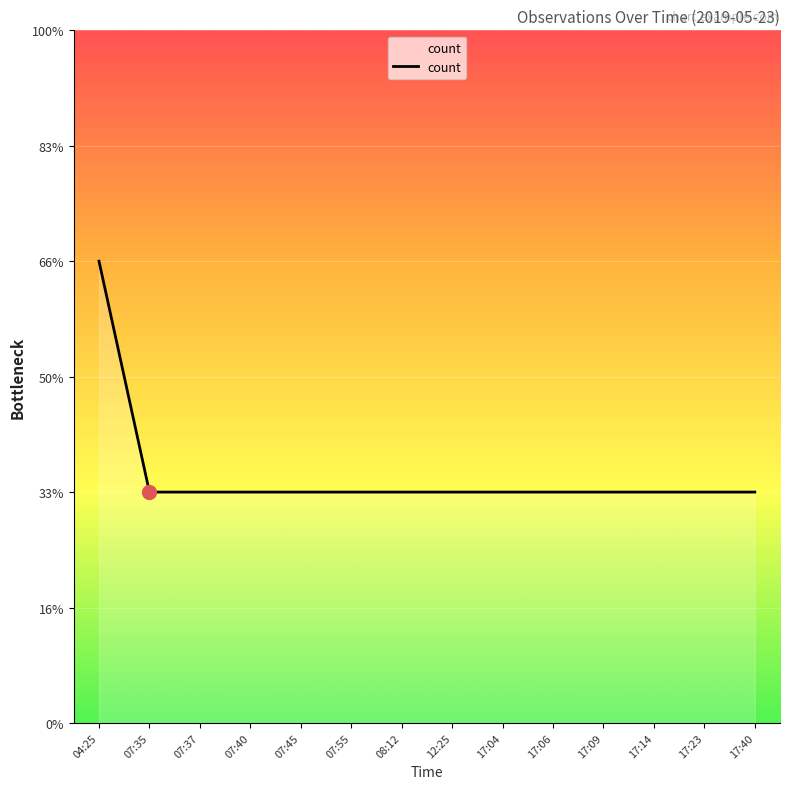

Is this an area chart (filled region under the line)?

Yes